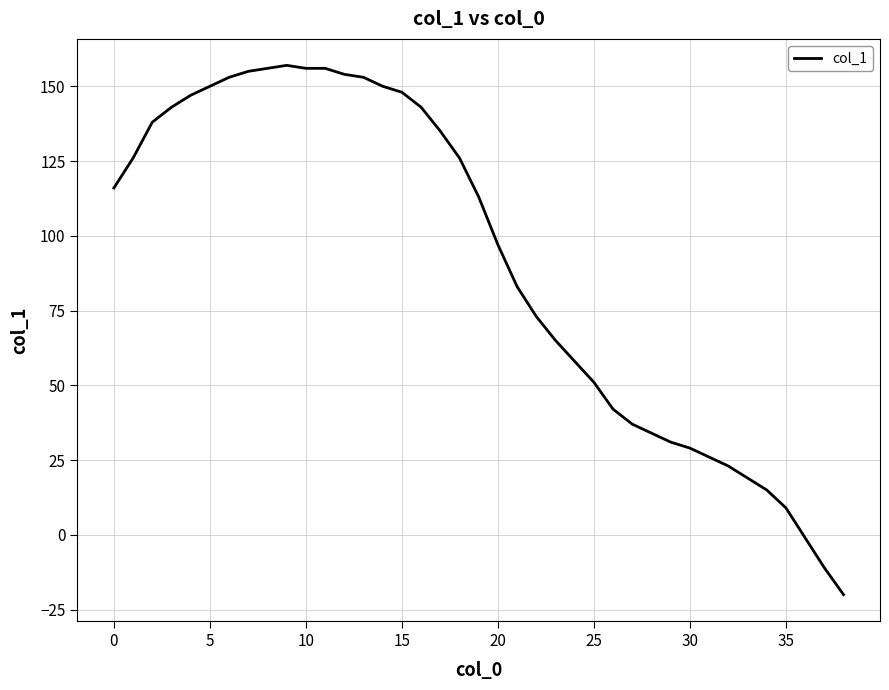

What is the minimum value shown in the chart?

-20